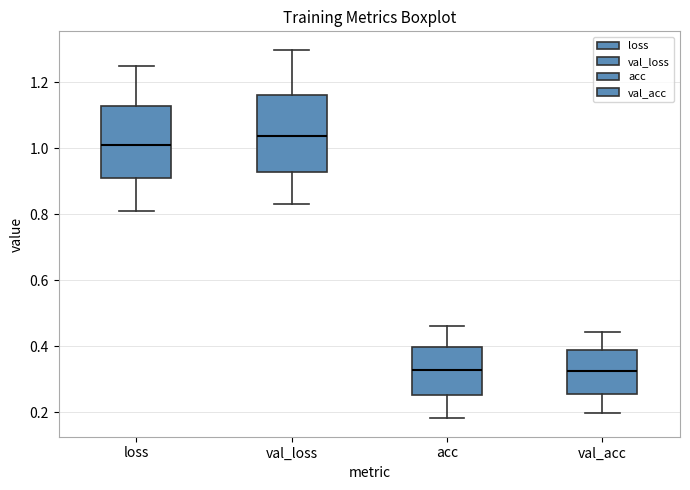

Reading left to right, transcribe this box plot: for each box, give where its median line is, the range the box spans, and where its two whiskers end, as read against the y-axis. The values are not printed on the chart, so give them approximately, as read against the axis.

loss: median 1.00, box 0.90 to 1.12, whiskers 0.80 to 1.24
val_loss: median 1.04, box 0.92 to 1.16, whiskers 0.84 to 1.30
acc: median 0.32, box 0.26 to 0.40, whiskers 0.18 to 0.46
val_acc: median 0.32, box 0.26 to 0.38, whiskers 0.20 to 0.44